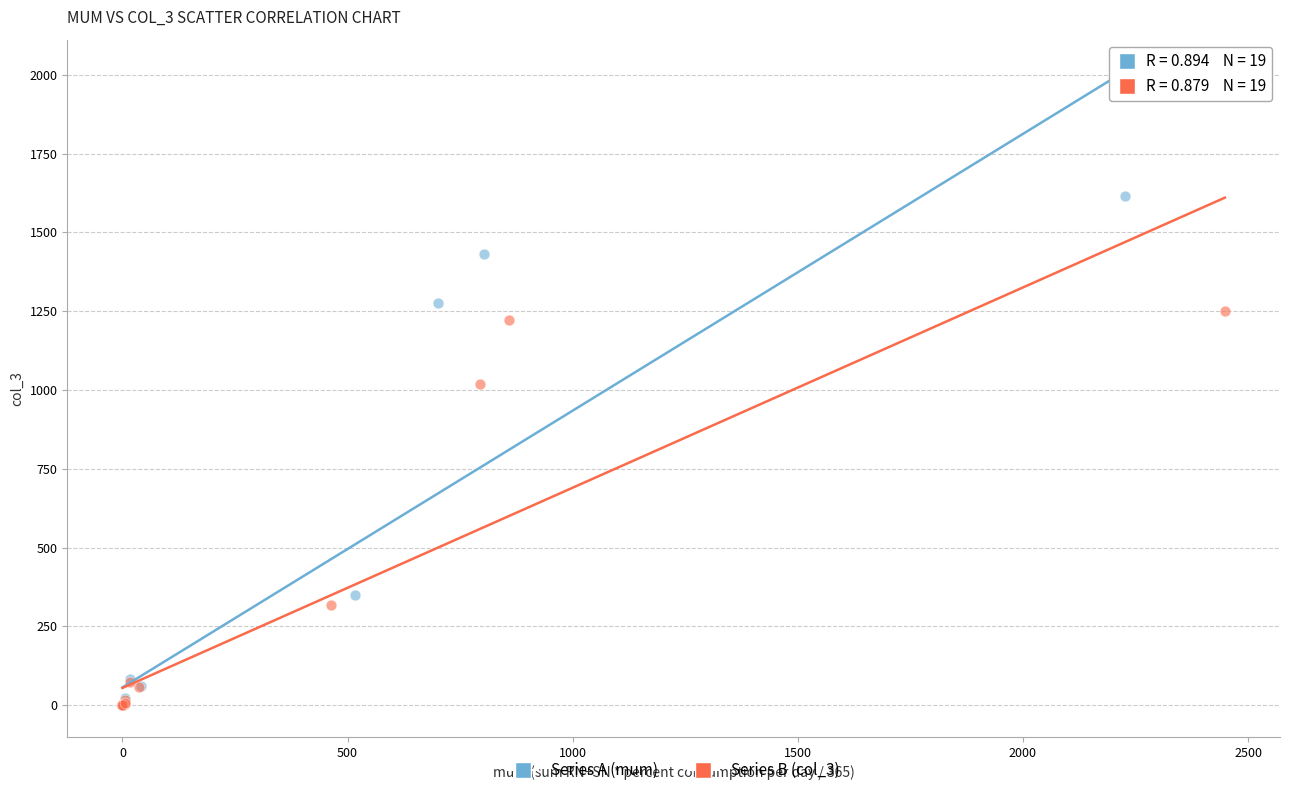

Which series has the largest Y range (max minus min)?

Series A (mum)